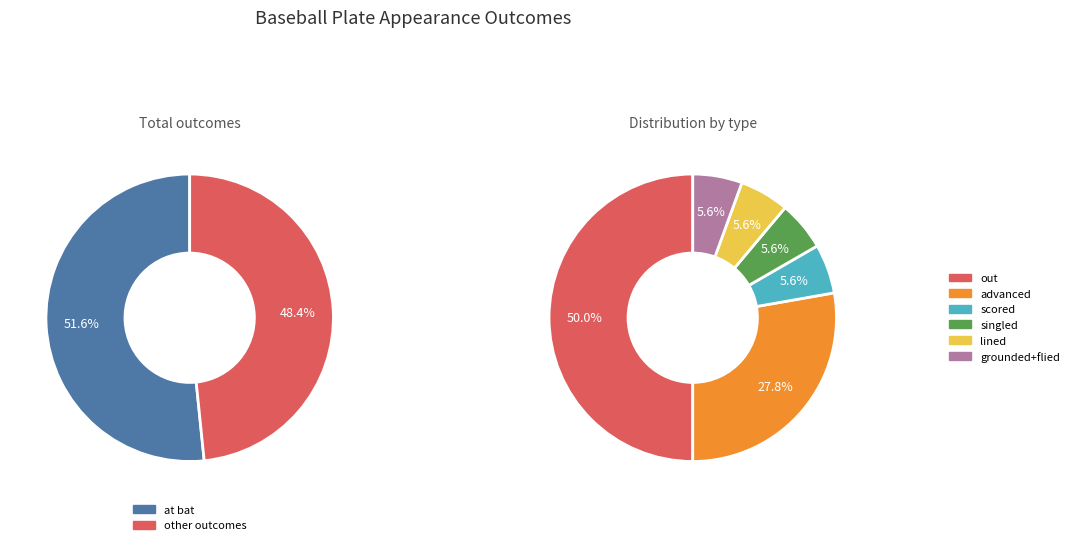

Is it true that scored is 13% of the pie?

False